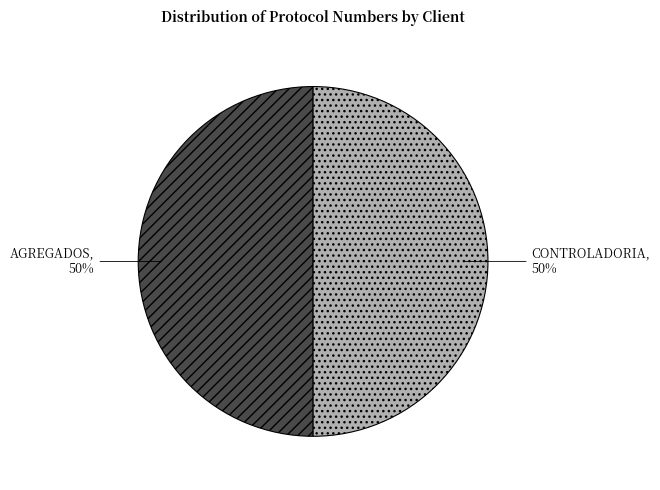

To the nearest percent, what is the average slice percentage?

50%